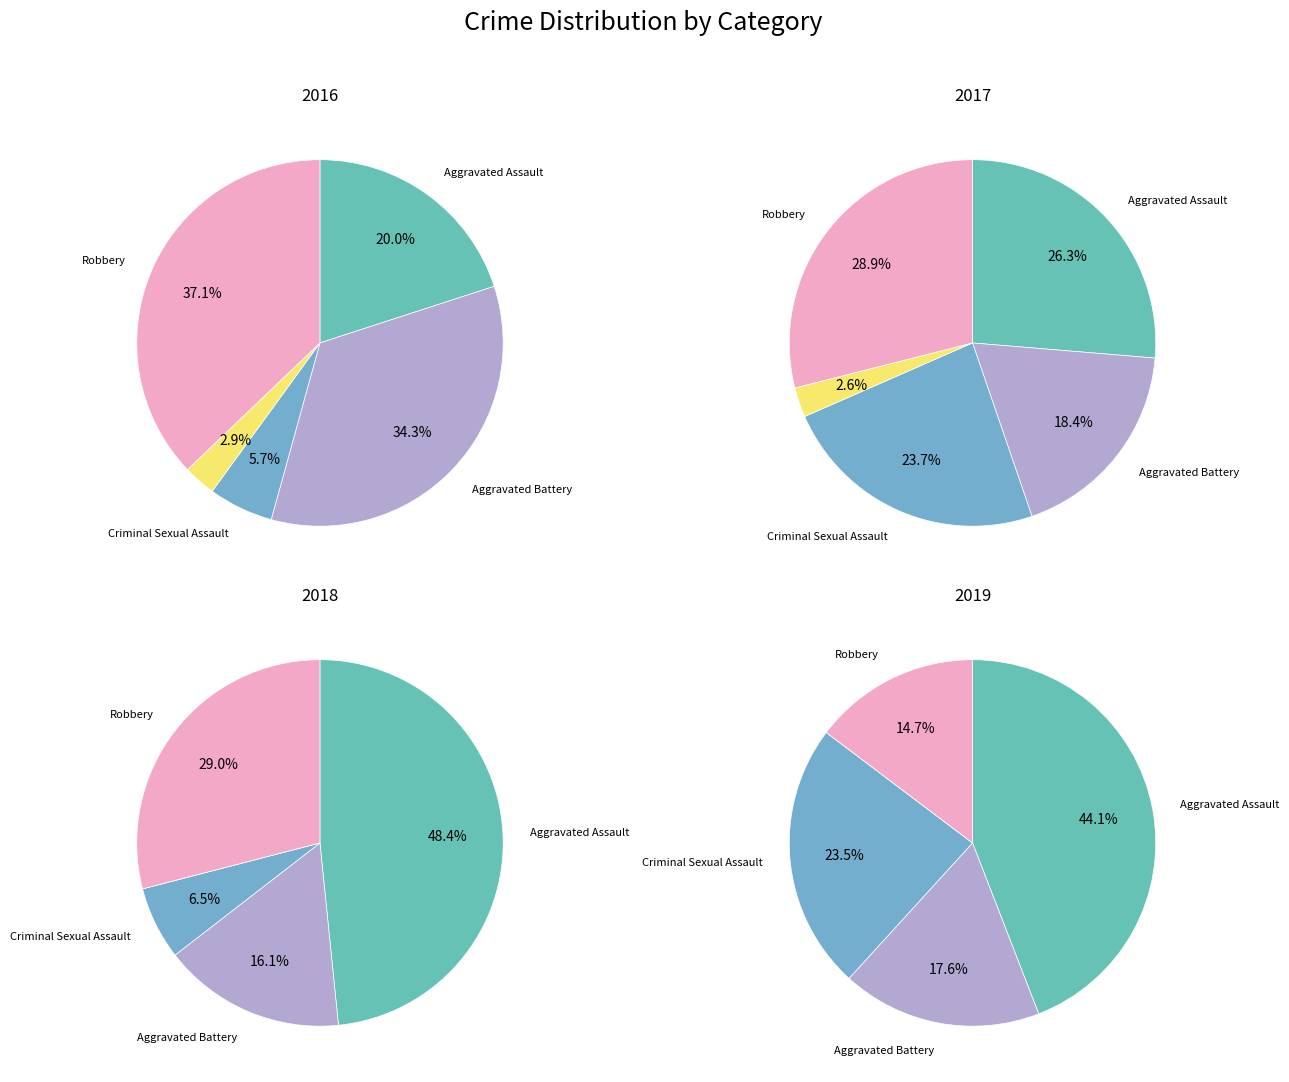

Is the sum of Aggravated Battery and Robbery greater than half?

Yes